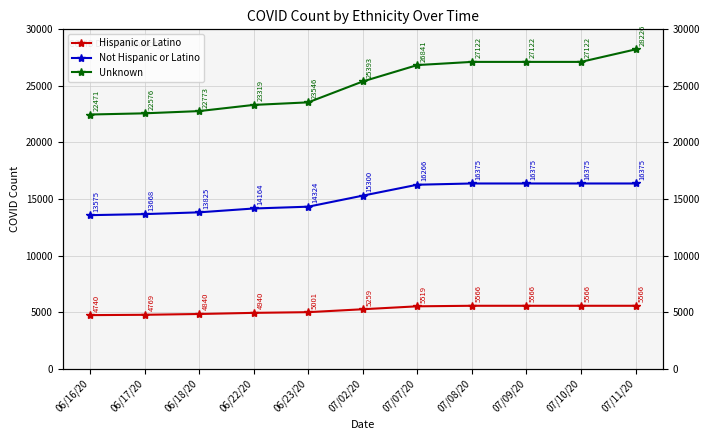

What is the difference between the second highest and minimum values in the Hispanic or Latino series?

826